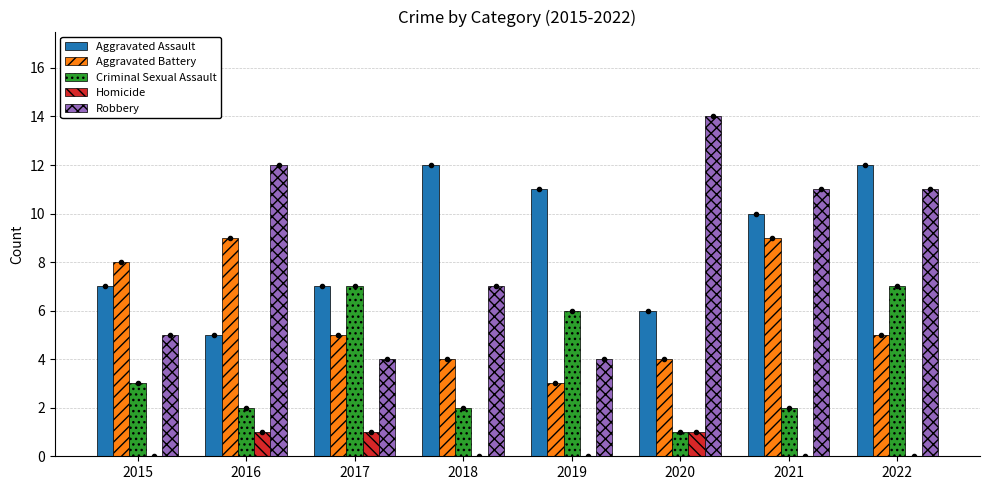

What value does the Aggravated Assault series have at 2018?

12